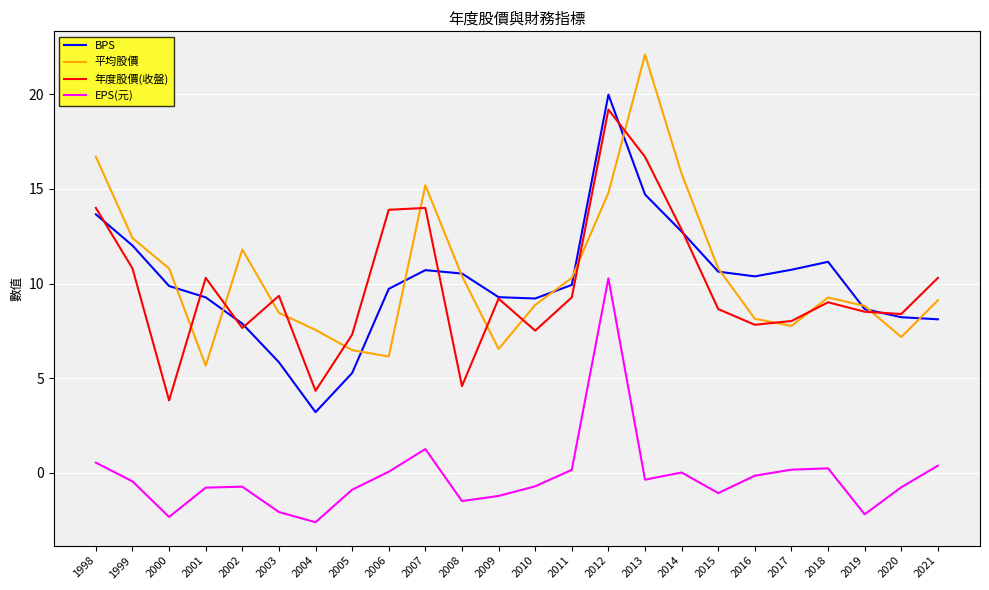

What is the spread (max minus min) of values at 2000?

13.1